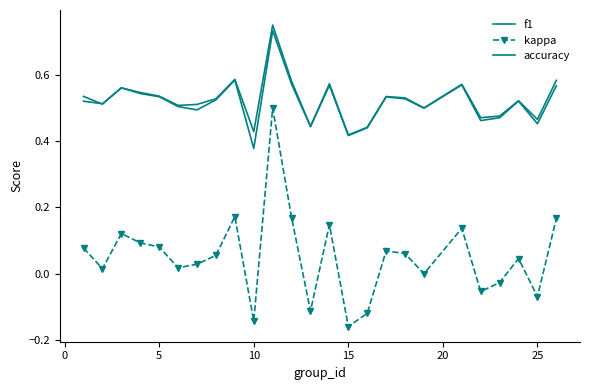

How many interior local peaks does the kappa series have?

7